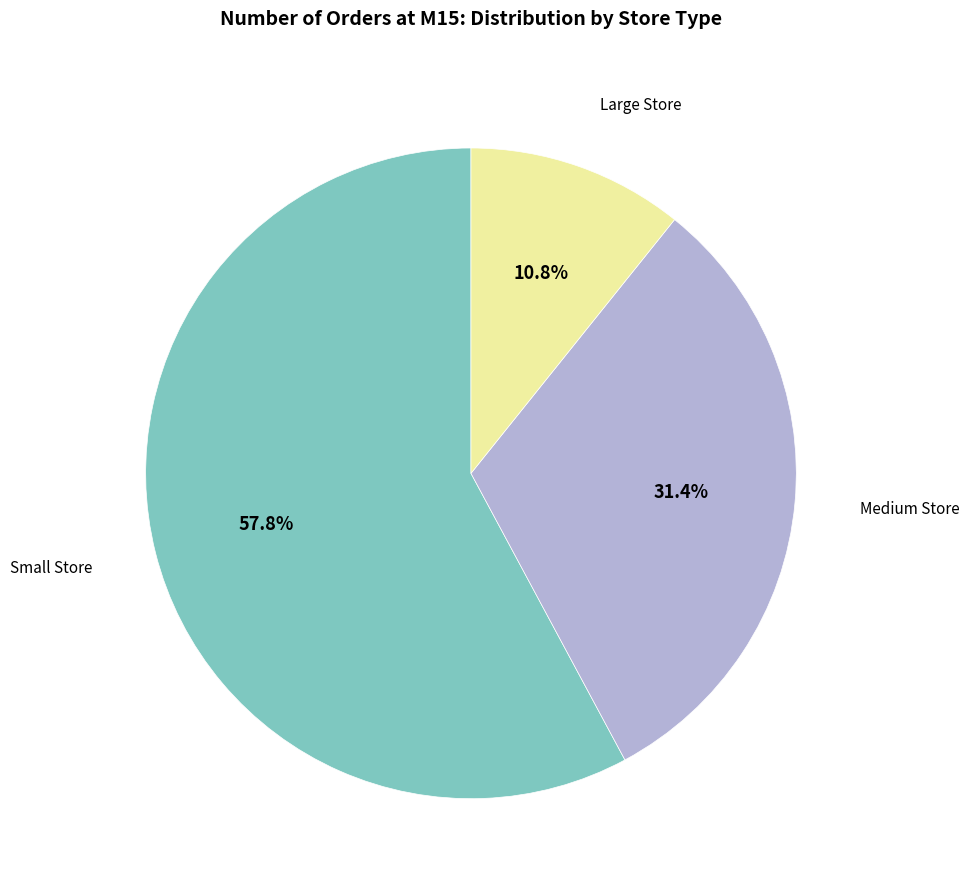

Is there any slice that represents more than half of the pie?

Yes